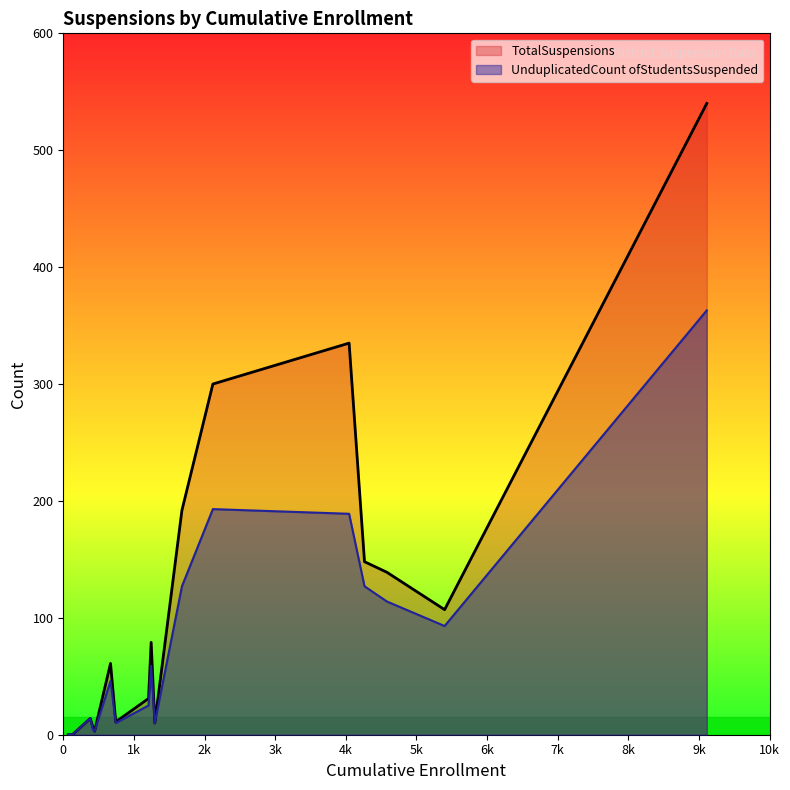

Which series has the largest total across all categories?

TotalSuspensions